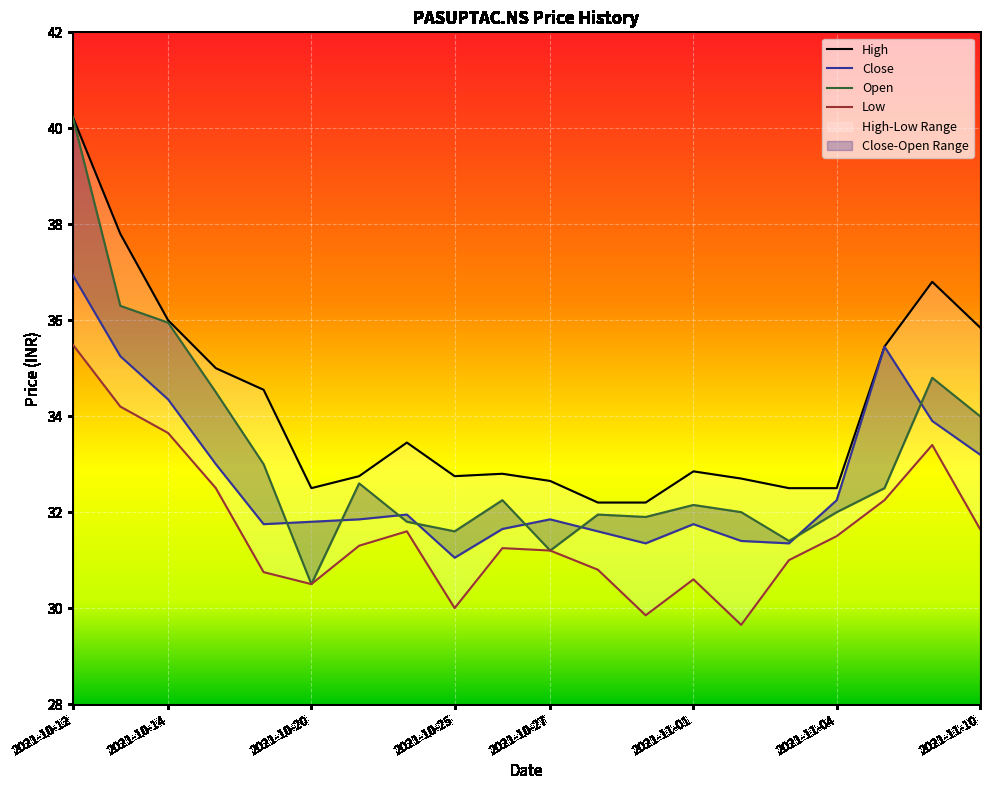

At which label is Low closest to 32?

2021-11-08